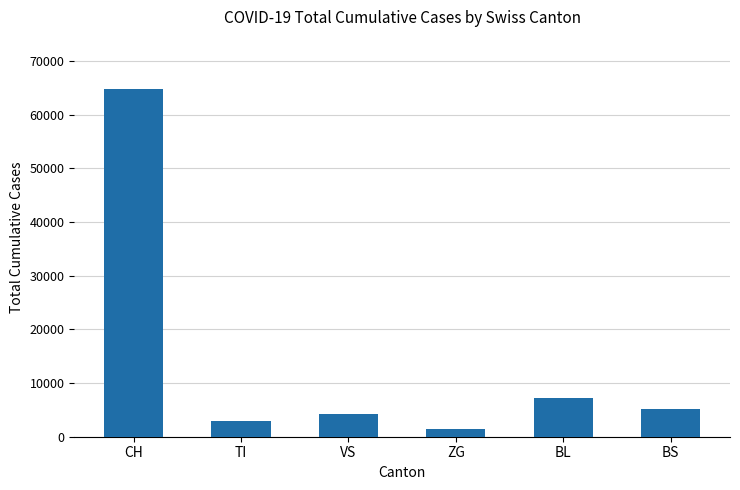

What is the maximum value shown in the chart?

64786